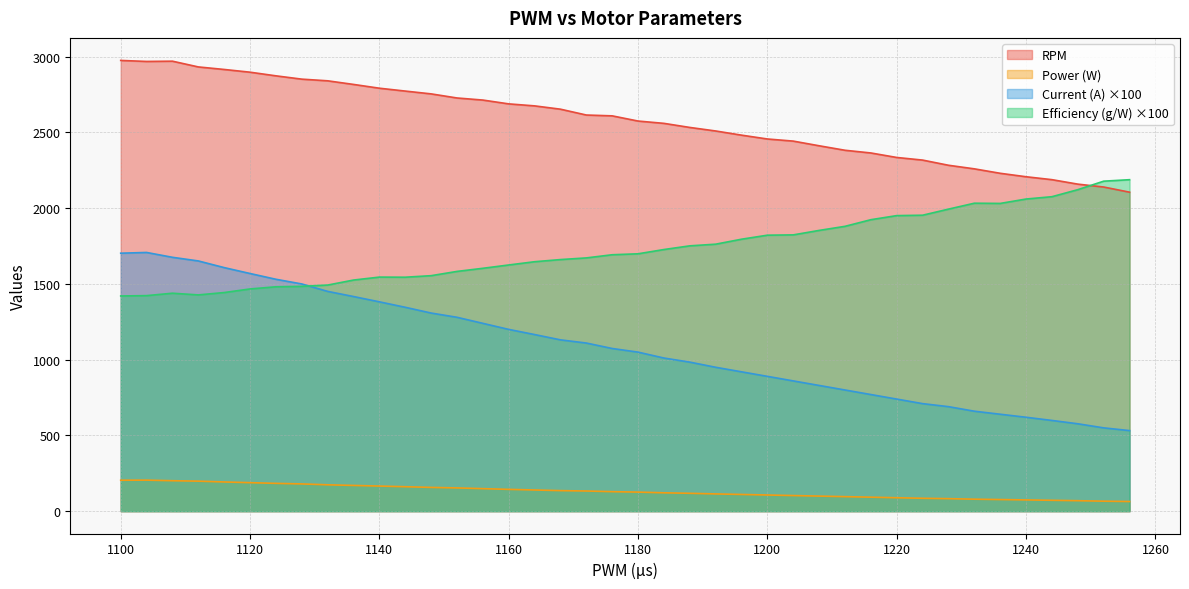

At how many categories does at least one series exceed 1491?

40